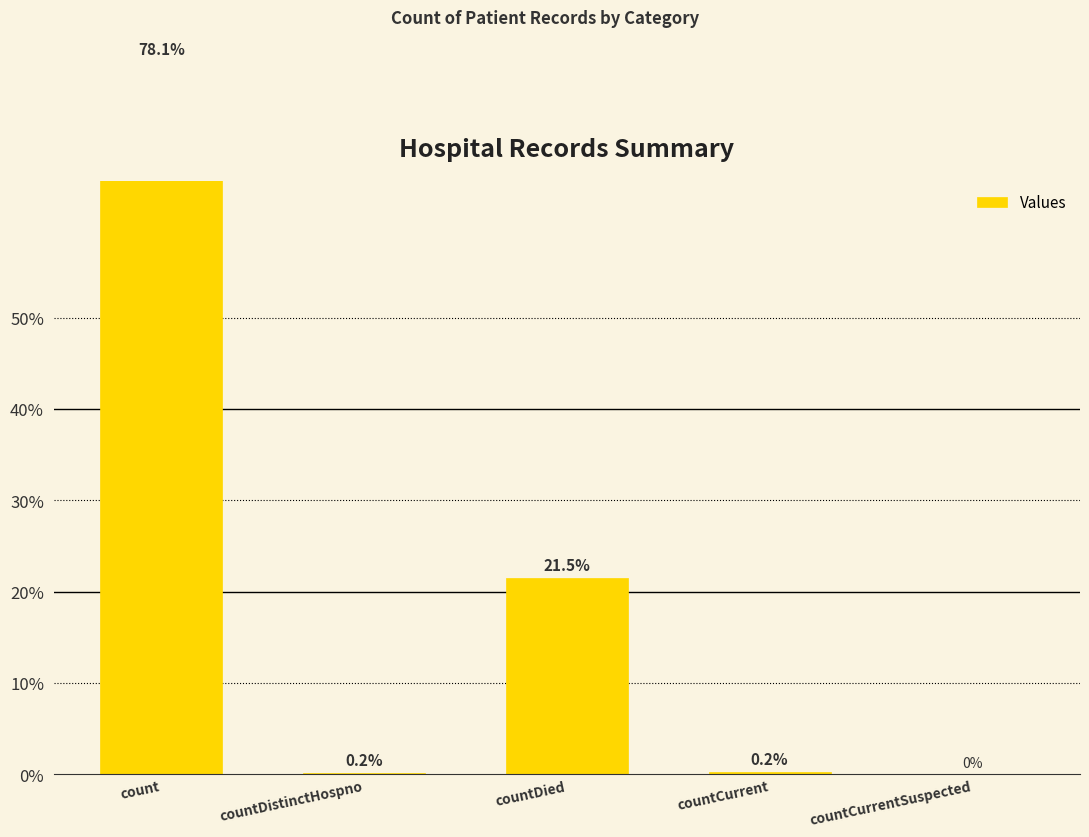

Are the bars horizontal?

No